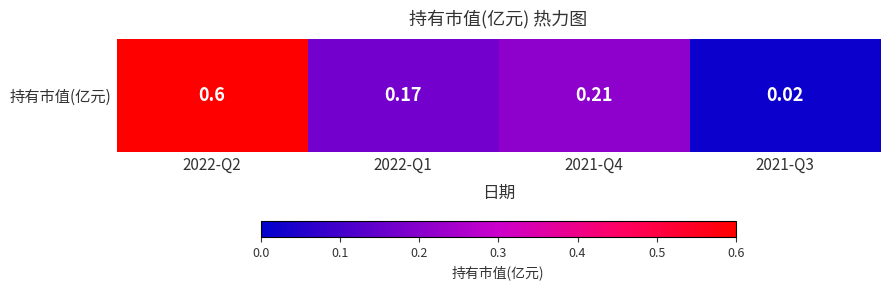

The value at 2021-Q3 is 0.0. True or false?

True